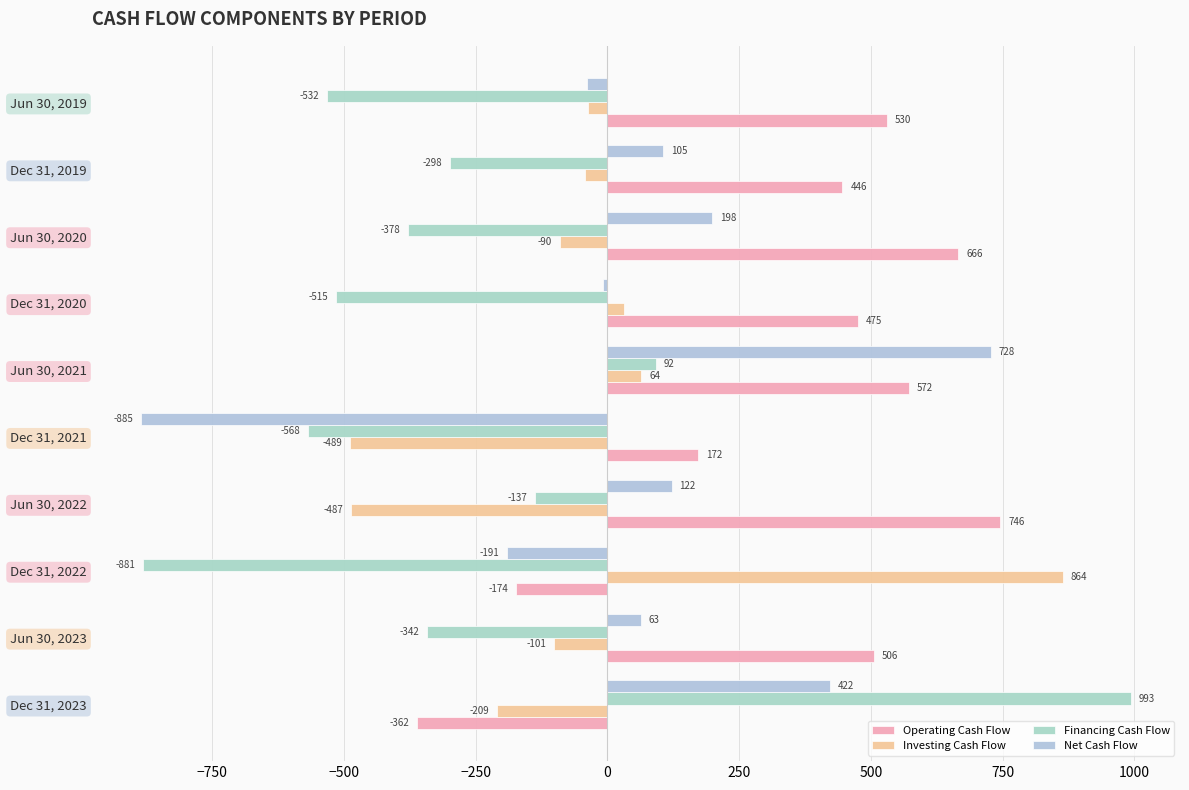

How many values in the Net Cash Flow series are below 105?

5